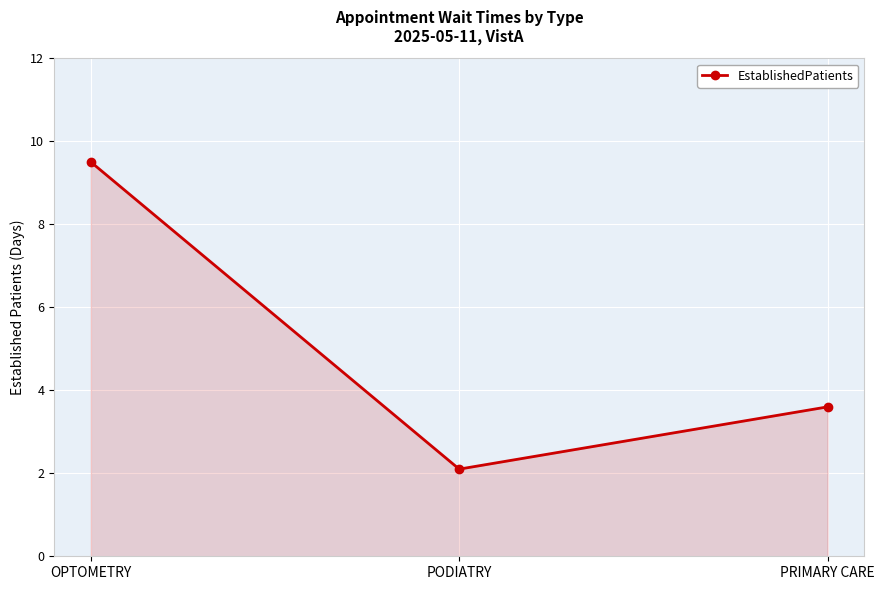

True or false: the data shows 1.0 at PODIATRY.

False